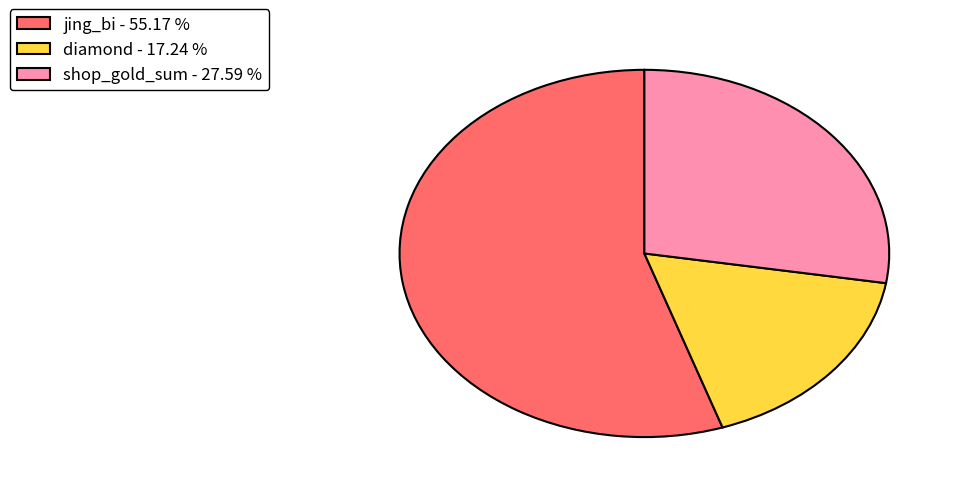

The jing_bi slice represents 55% of the pie. True or false?

True